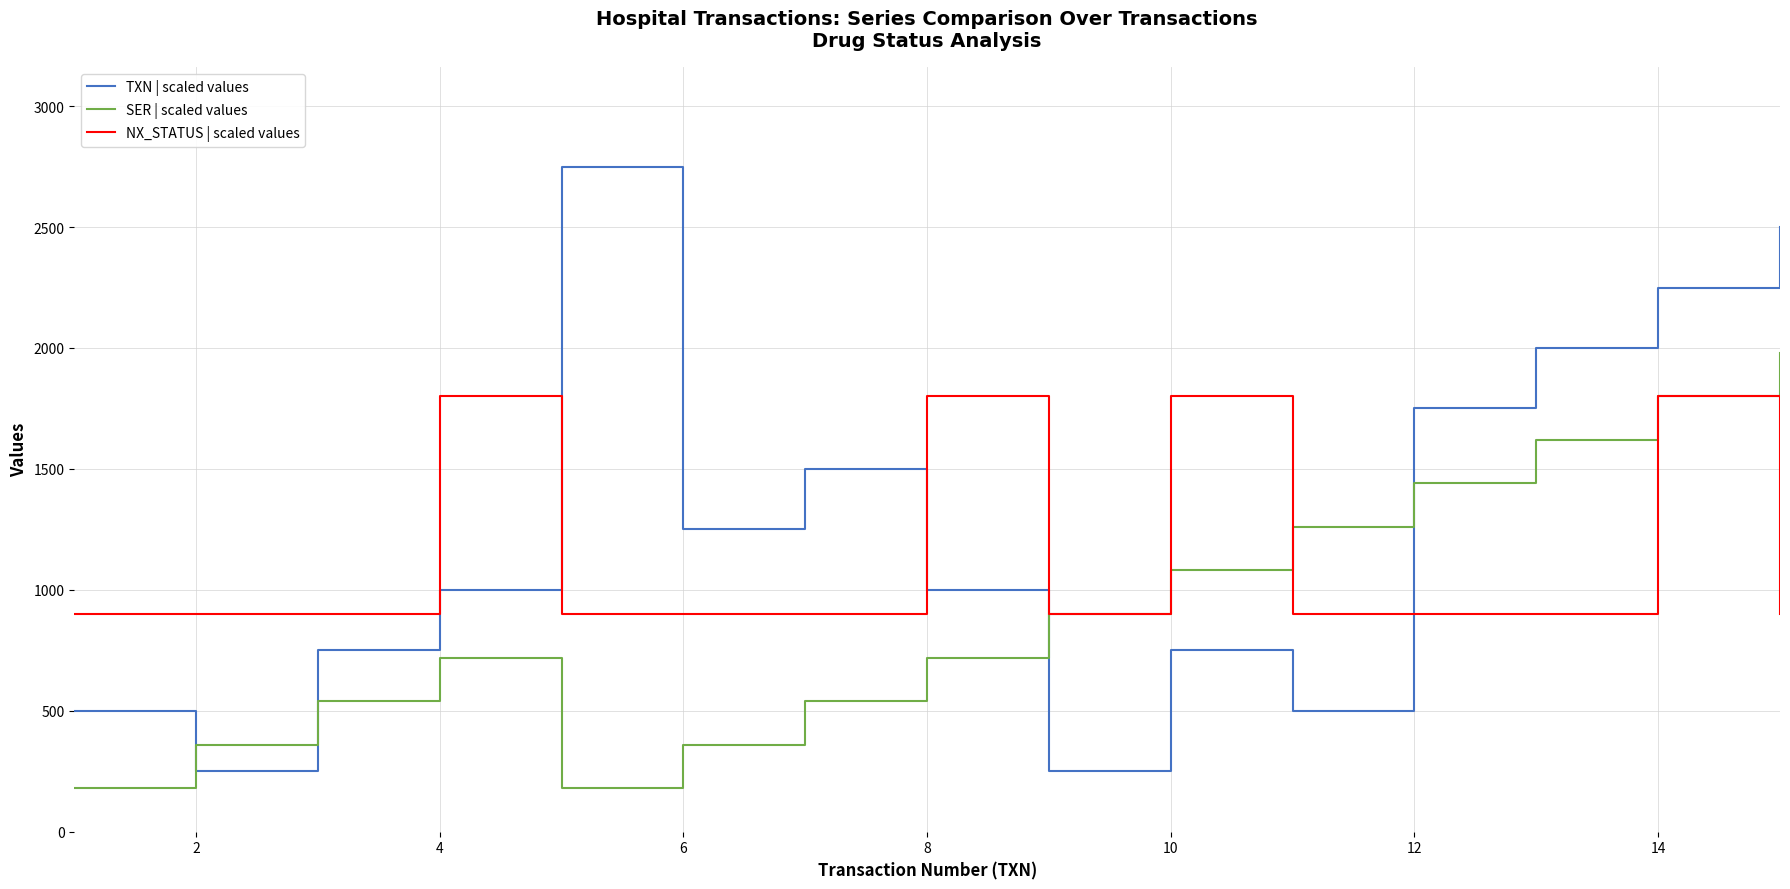

What are all the series names shown in the legend?

TXN | scaled values, SER | scaled values, NX_STATUS | scaled values